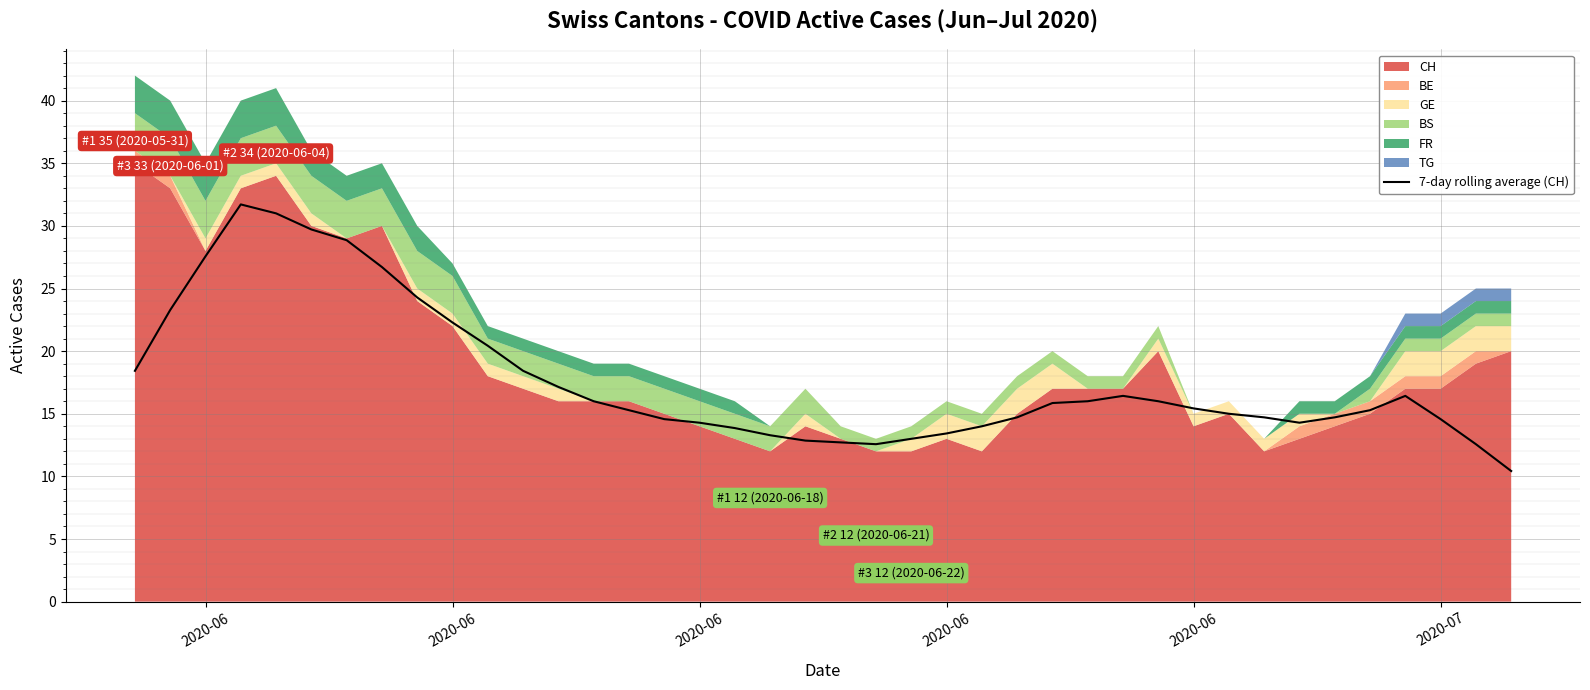

The chart shows a value of 27.0 at 14. True or false?

False